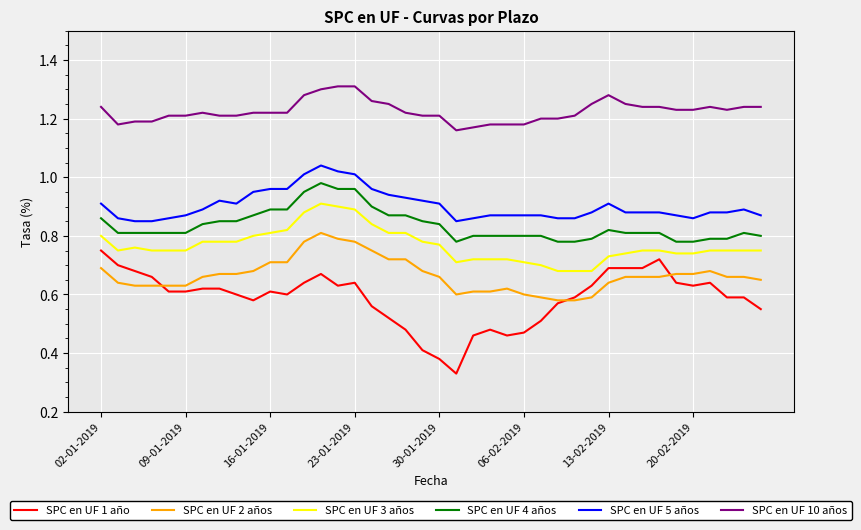

What are all the series names shown in the legend?

SPC en UF 1 año, SPC en UF 2 años, SPC en UF 3 años, SPC en UF 4 años, SPC en UF 5 años, SPC en UF 10 años